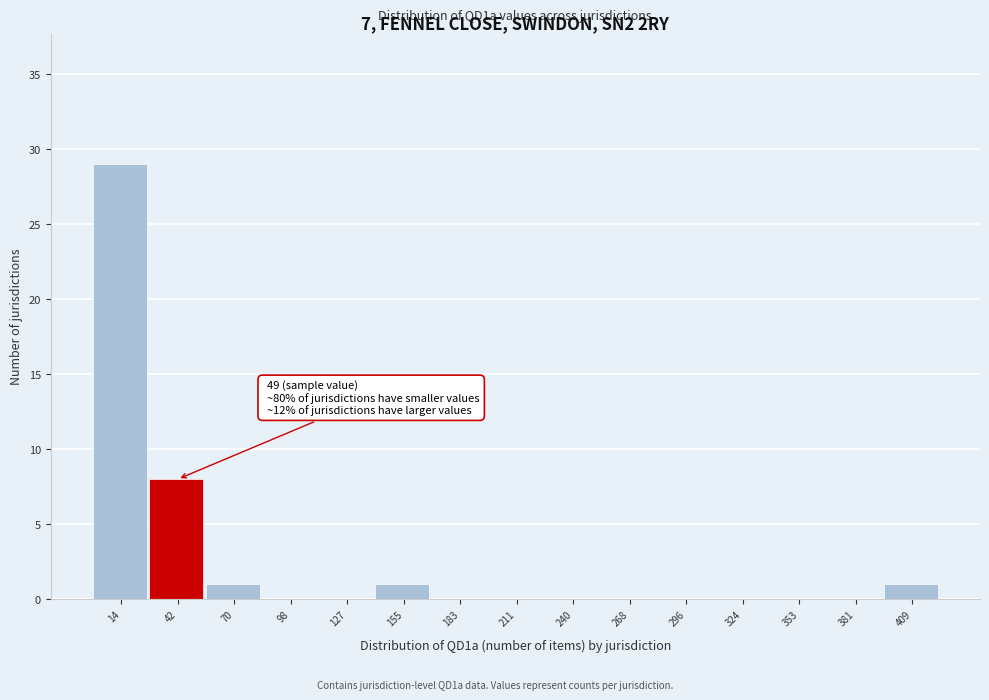

Reading left to right, what are all the values shown in this chart?

14=29	42=8	70=1	98=0	127=0	155=1	183=0	211=0	240=0	268=0	296=0	324=0	353=0	381=0	409=1